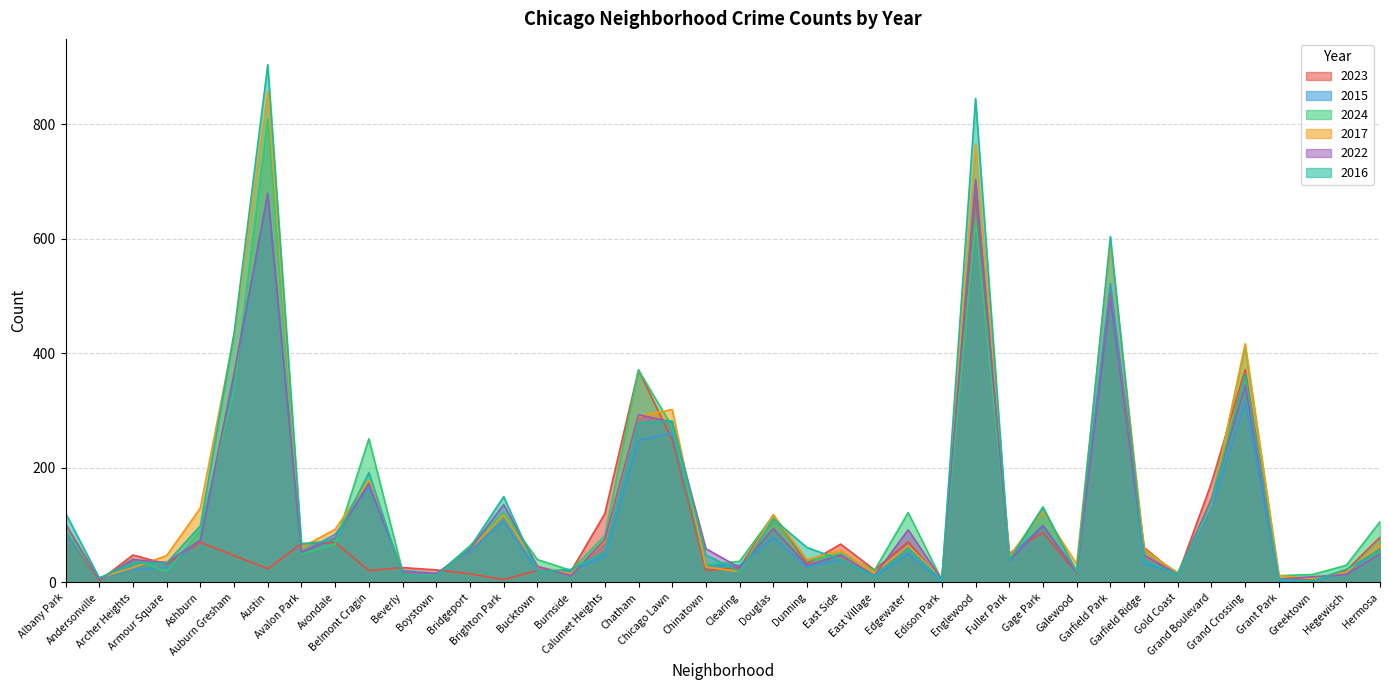

Where is the first local minimum for 2017?

Andersonville